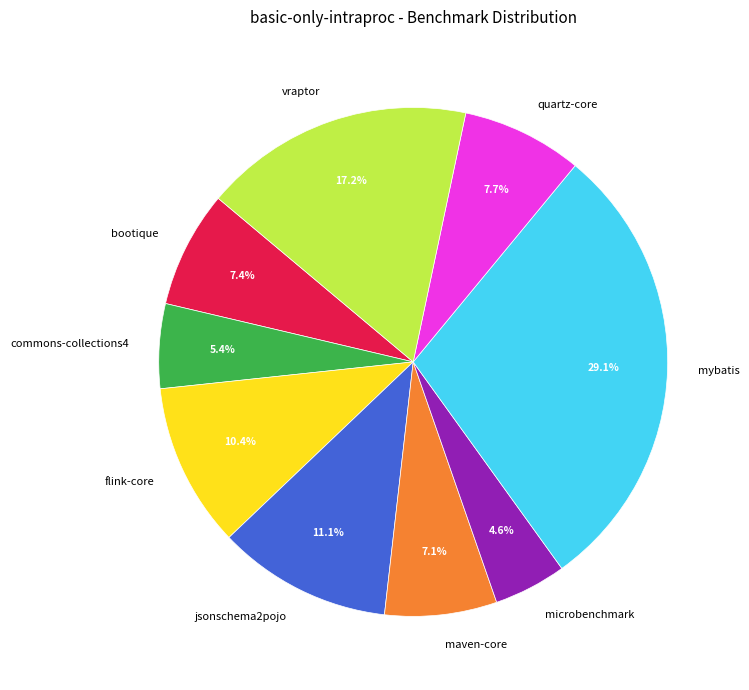

To the nearest percent, what portion does mybatis represent?

29%